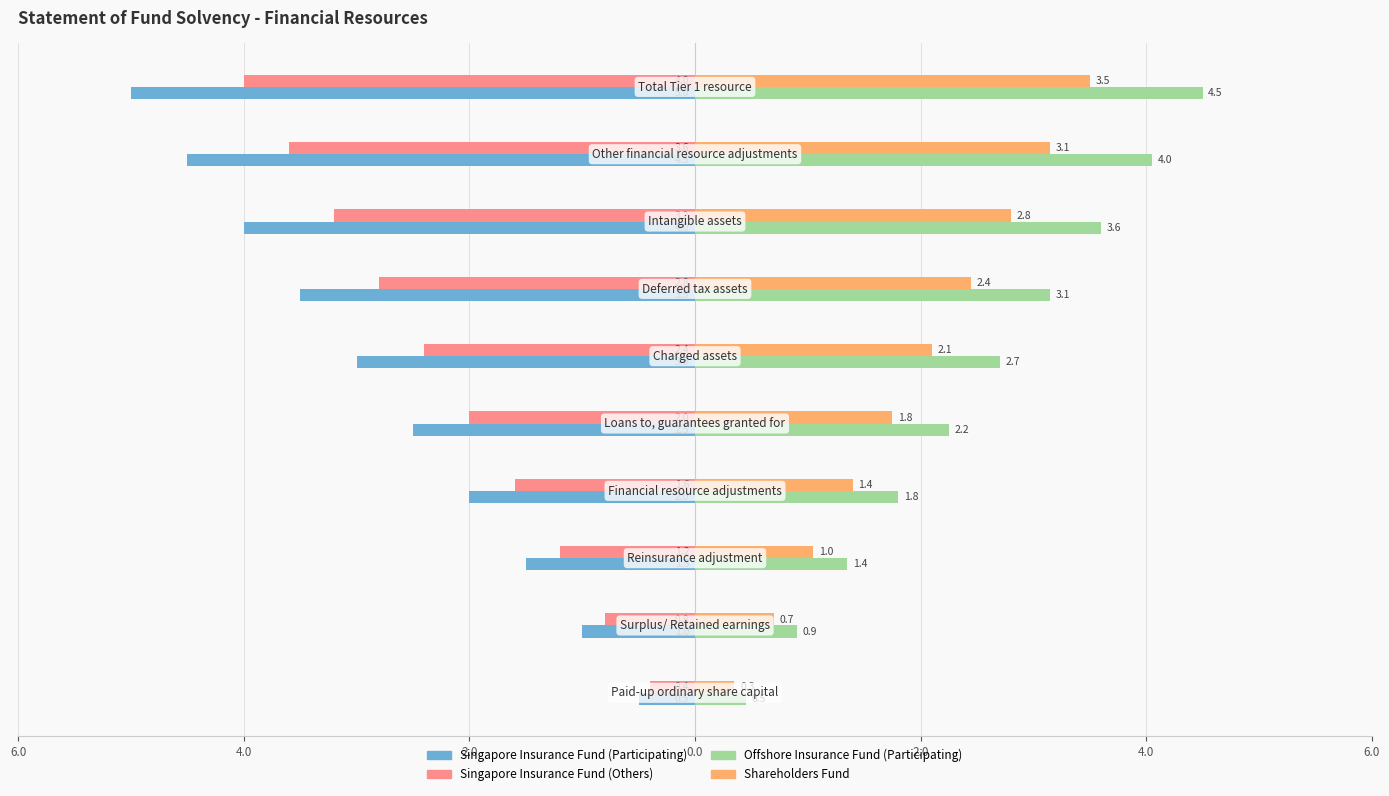

What are all the series names shown in the legend?

Singapore Insurance Fund (Participating), Singapore Insurance Fund (Others), Offshore Insurance Fund (Participating), Shareholders Fund